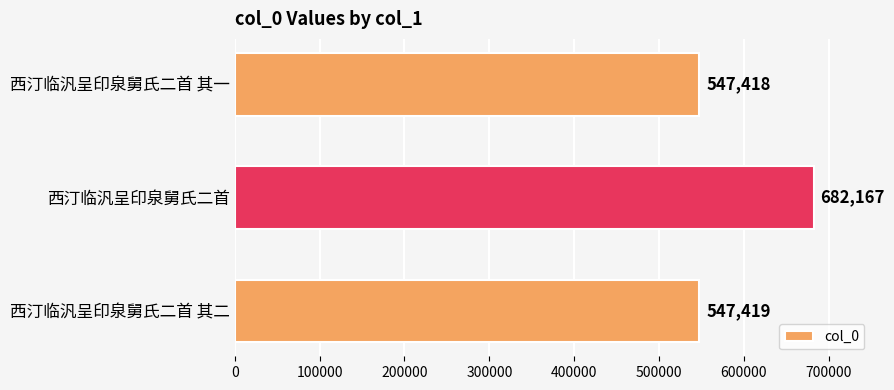

Where is the data nearest to the value 614792?

西汀临汎呈印泉舅氏二首 其二